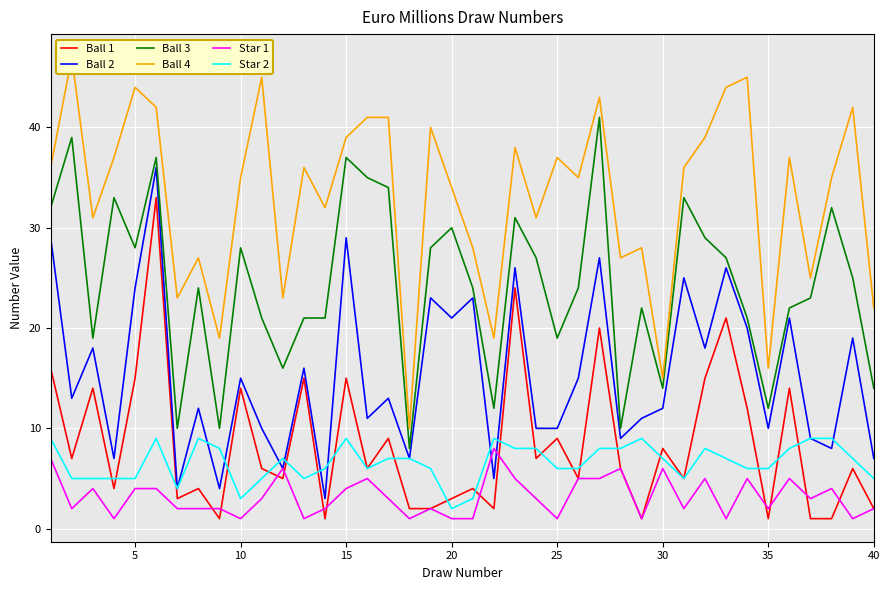

Is it true that Star 2 equals 2 at 20?

True